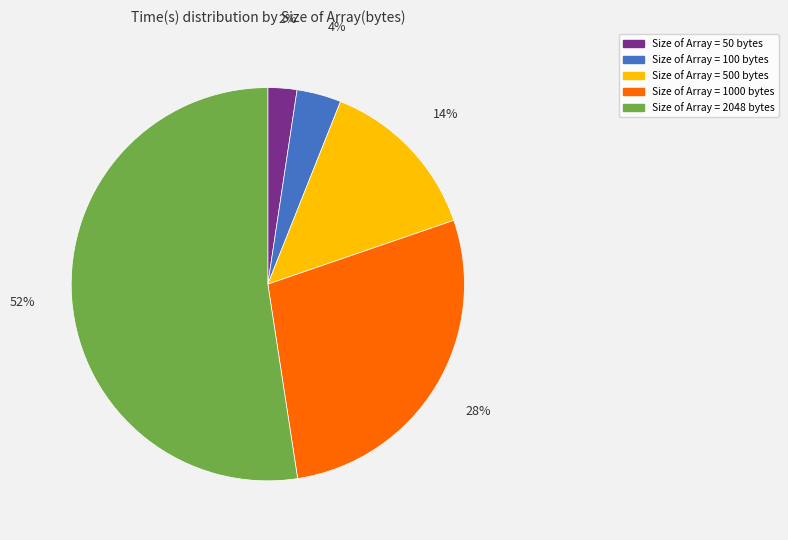

To the nearest percent, what is the difference between the largest and smallest slice percentages?

50%